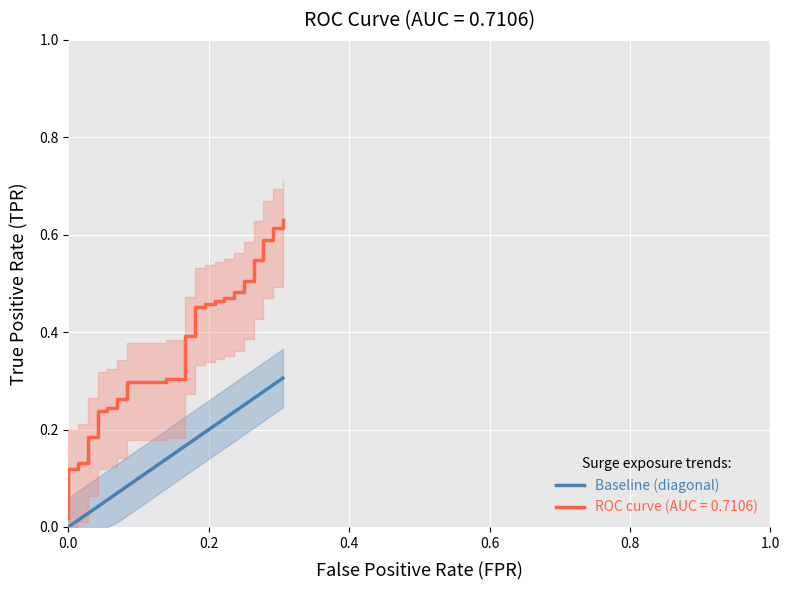

How many values exceed 0?

36